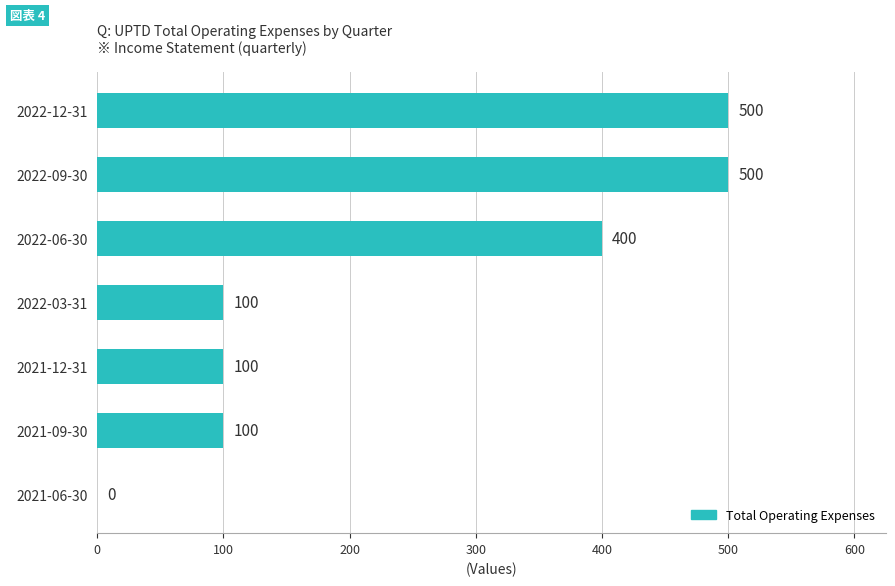

Reading top to bottom, transcribe all the data shown in this chart.

2022-12-31=500	2022-09-30=500	2022-06-30=400	2022-03-31=100	2021-12-31=100	2021-09-30=100	2021-06-30=0